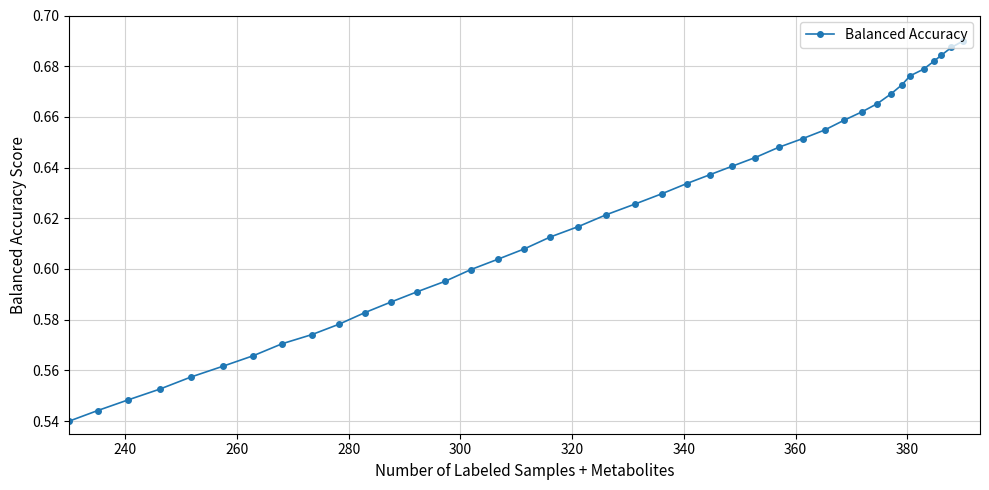

Count the values in the range 0 to 1.

40